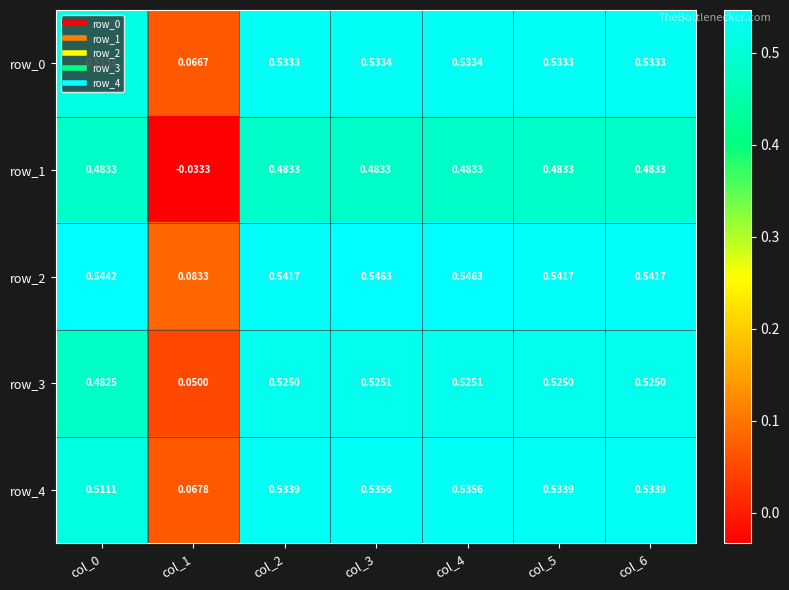

At which label is row_0 closest to 0?

col_1